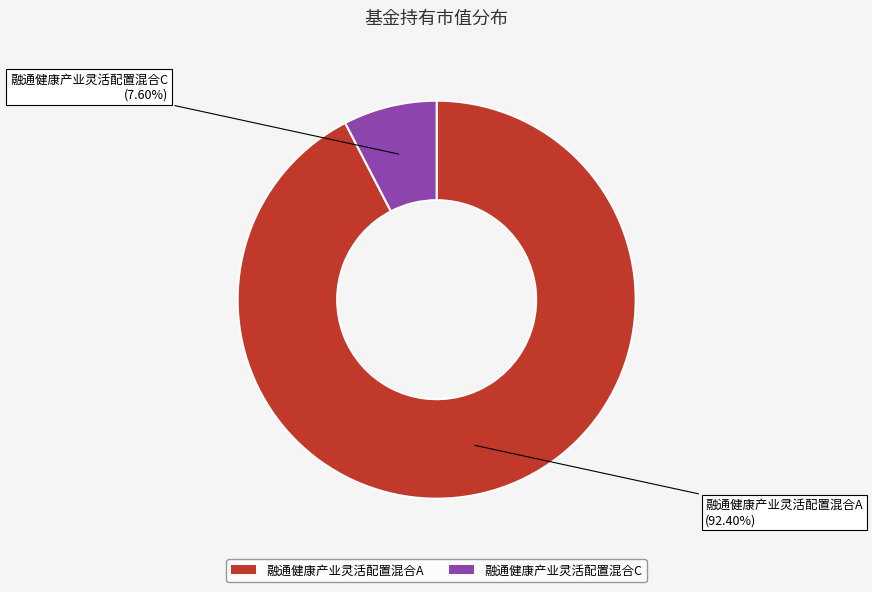

Between 融通健康产业灵活配置混合C and 融通健康产业灵活配置混合A, which is larger?

融通健康产业灵活配置混合A